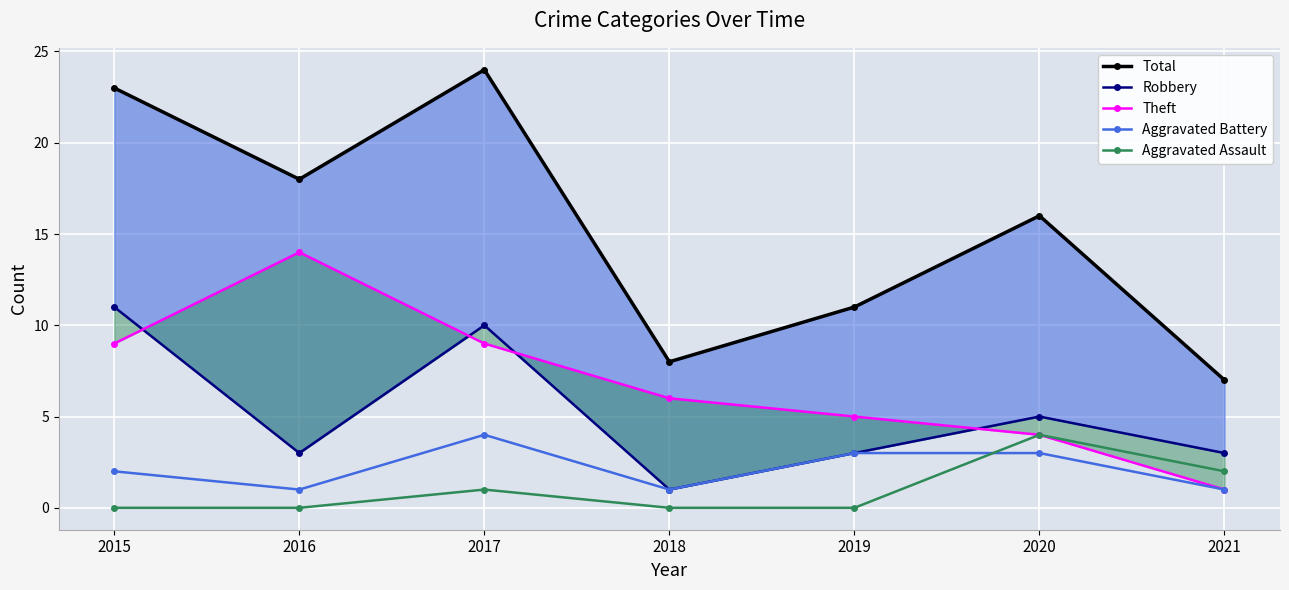

What is the spread (max minus min) of values at 2020?

13